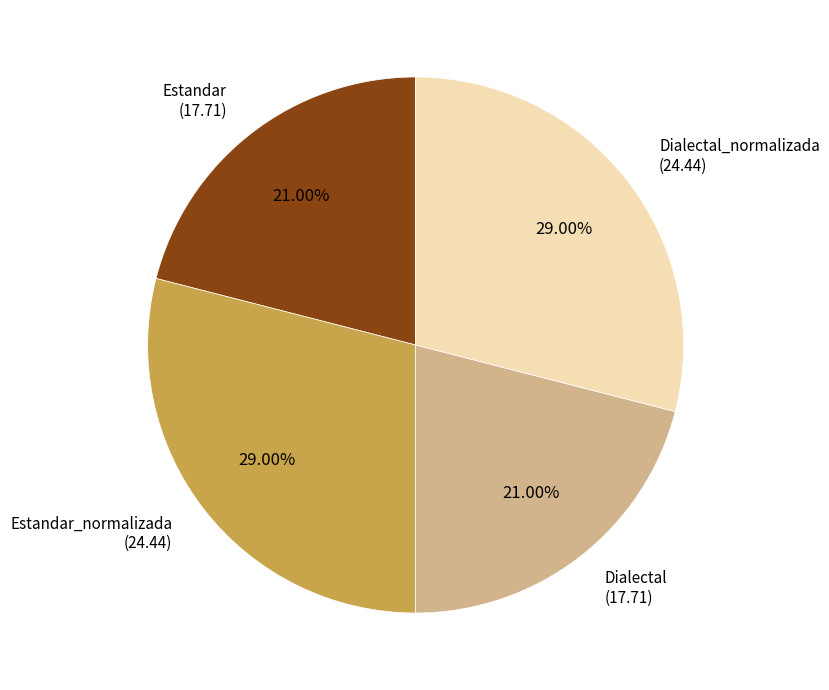

The Dialectal_normalizada slice represents 34% of the pie. True or false?

False